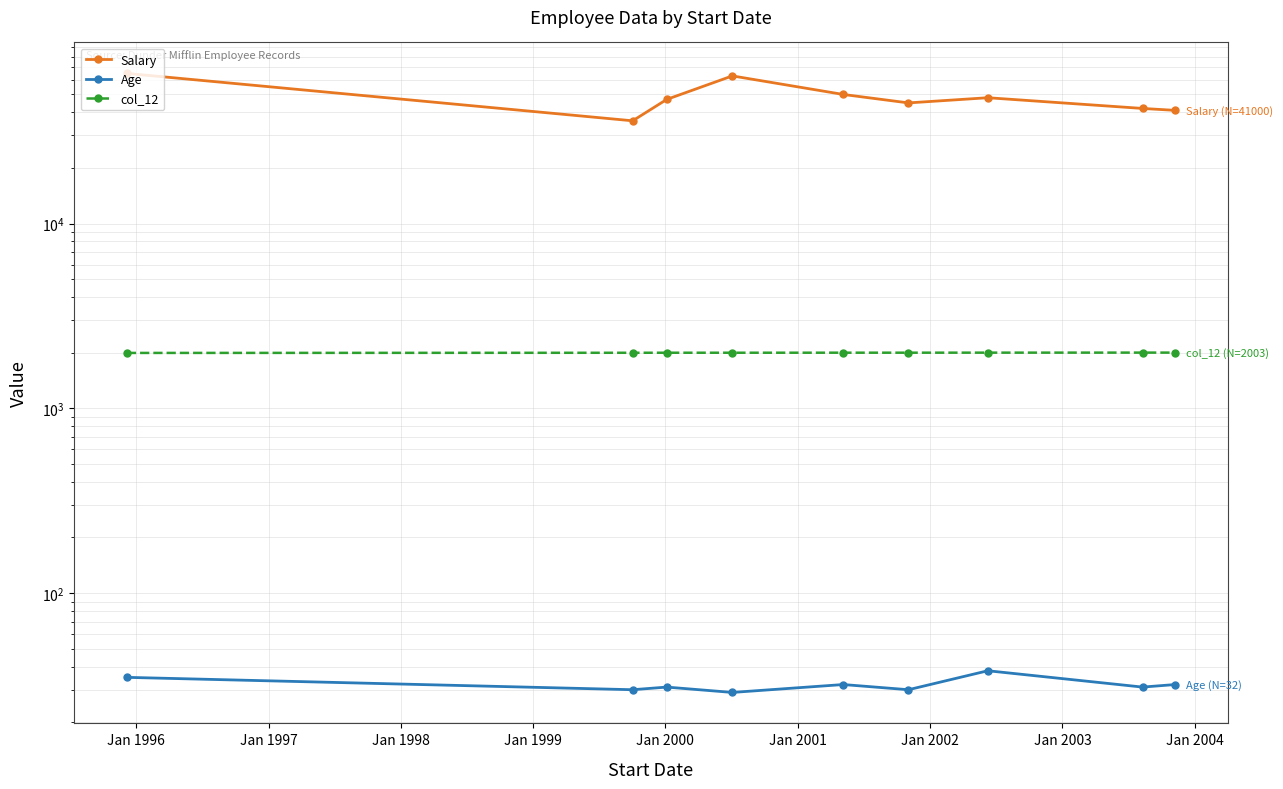

What is the total value across all series at Jan 2001?

50040